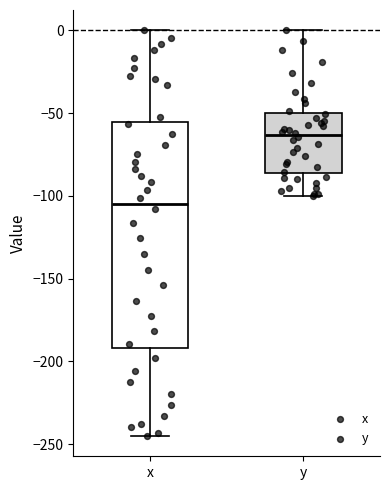

Reading left to right, transcribe this box plot: for each box, give where its median line is, the range the box spans, and where its two whiskers end, as read against the y-axis. The values are not printed on the chart, so give them approximately, as read against the axis.

x: median -105, box -190 to -55, whiskers -245 to 0
y: median -65, box -85 to -50, whiskers -100 to 0